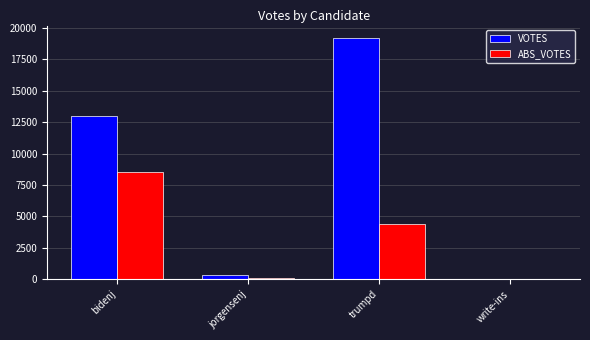

What is the sum of all VOTES values?

32554